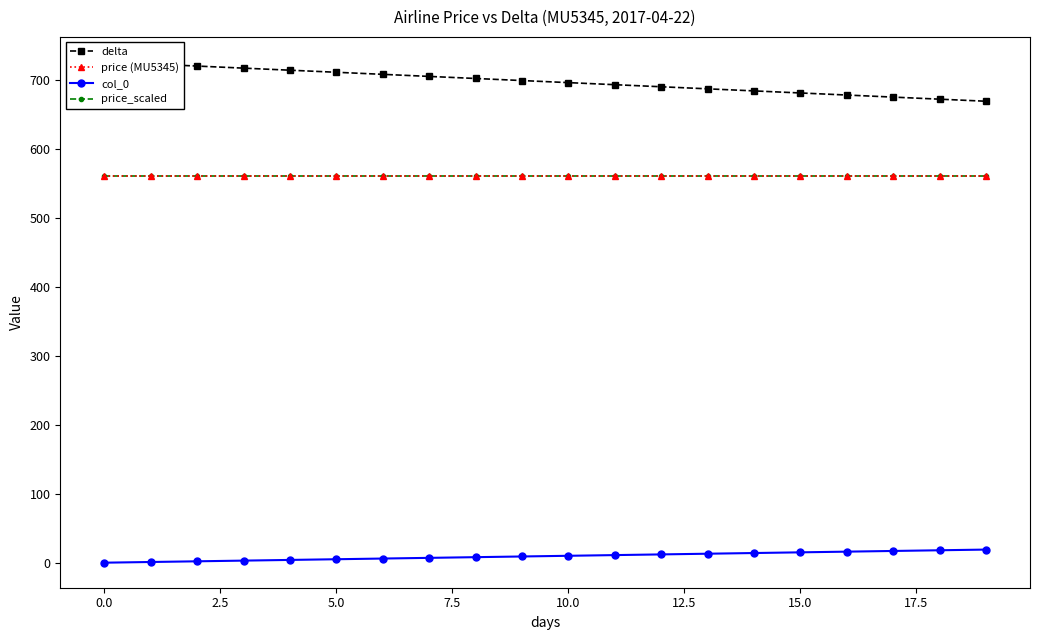

What is the average value of the delta series?

698